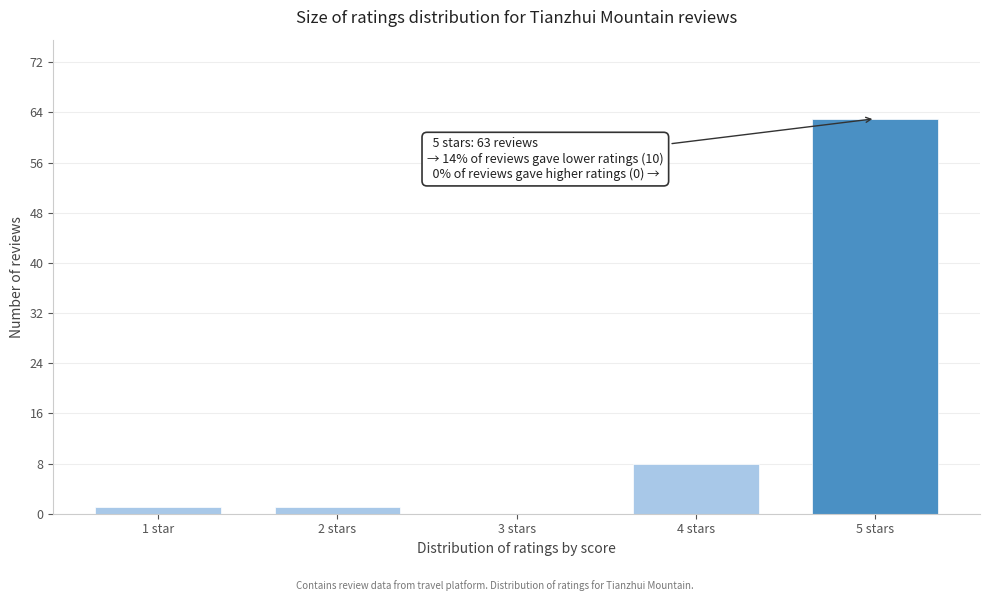

Reading right to left, what are all the values shown in this chart?

5 stars=63	4 stars=8	3 stars=0	2 stars=1	1 star=1